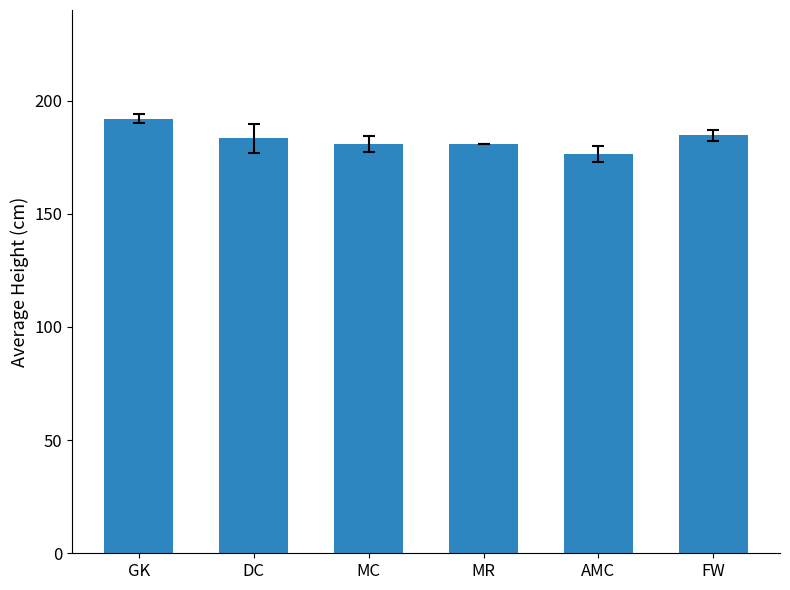

What is the sum of all values?

1098.4